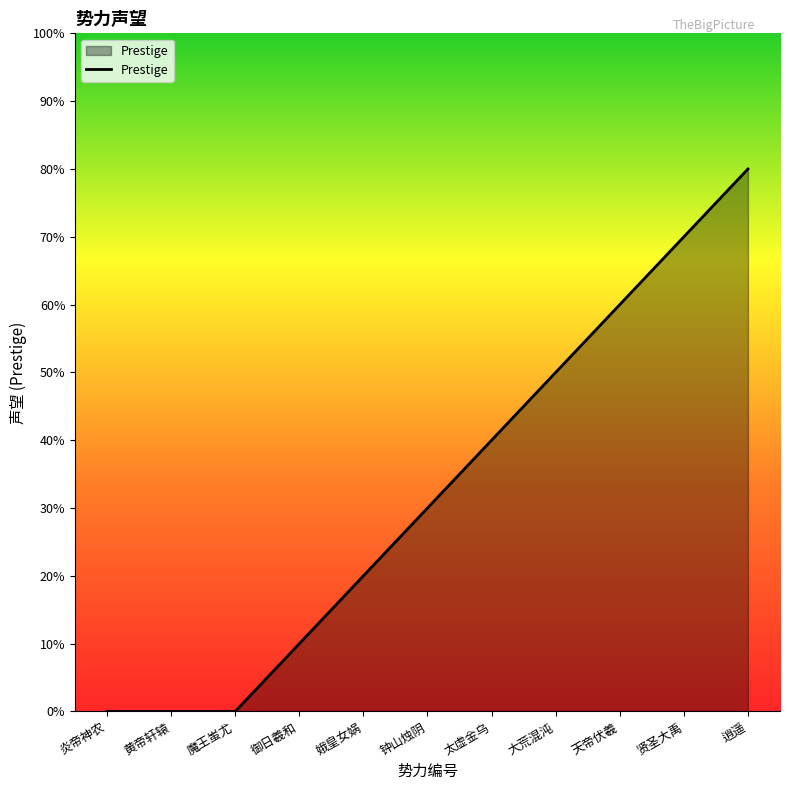

What is the sum of the values at 黄帝轩辕 and 钟山烛阴?

30